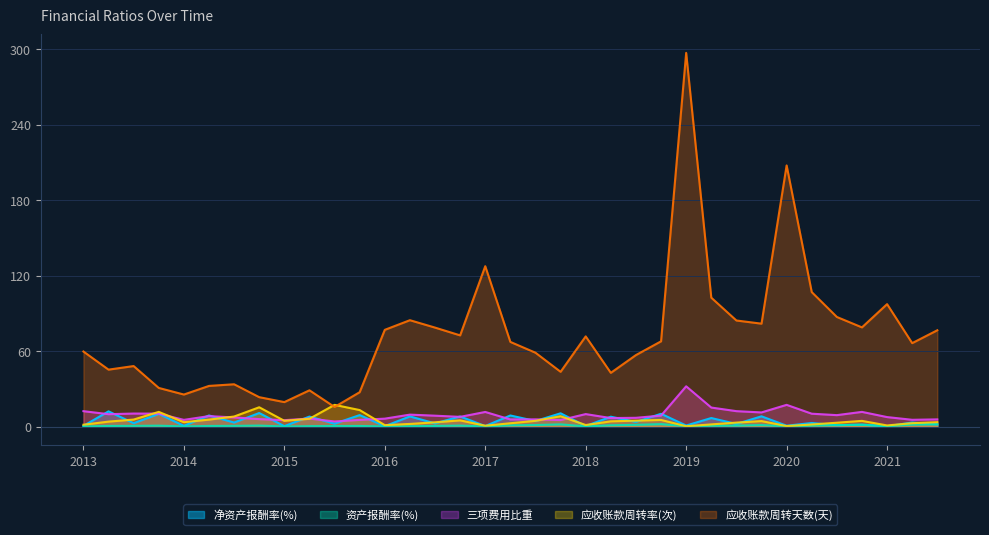

At which category does 应收账款周转天数(天) reach its first local valley?

2013-06-30